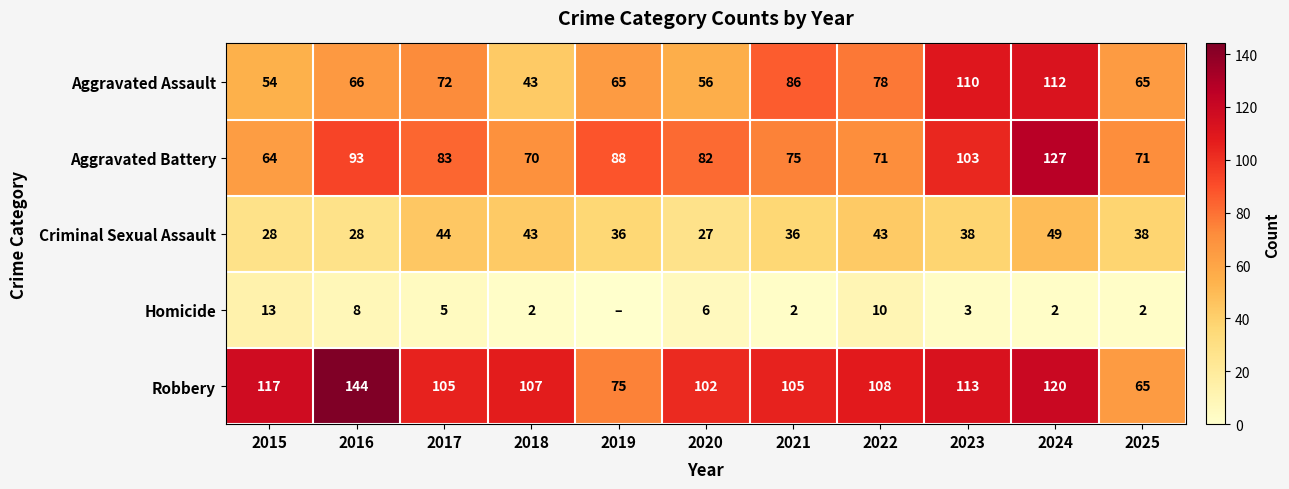

What is the sum of the Aggravated Assault values at 2018 and 2022?

121